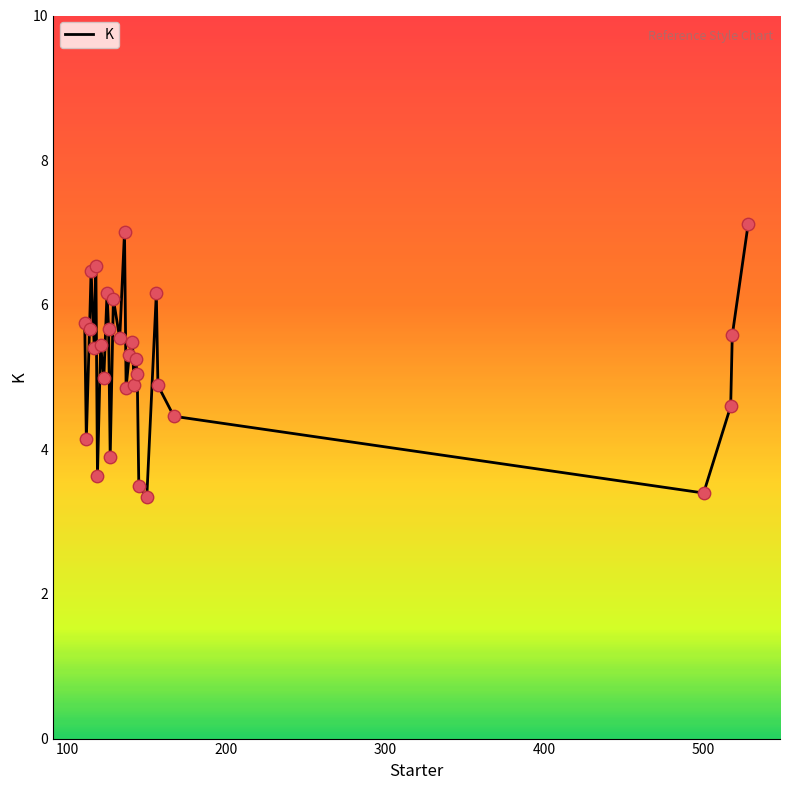

What is the greatest value displayed?

7.1